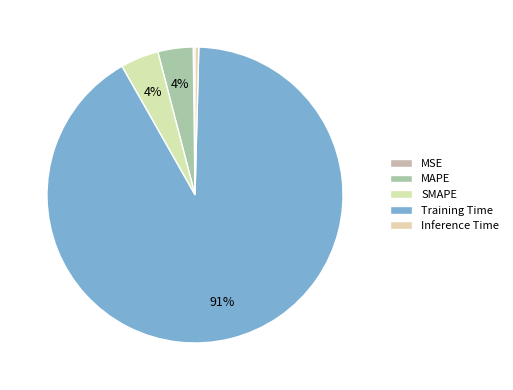

Which slice represents more than half of the pie?

Training Time